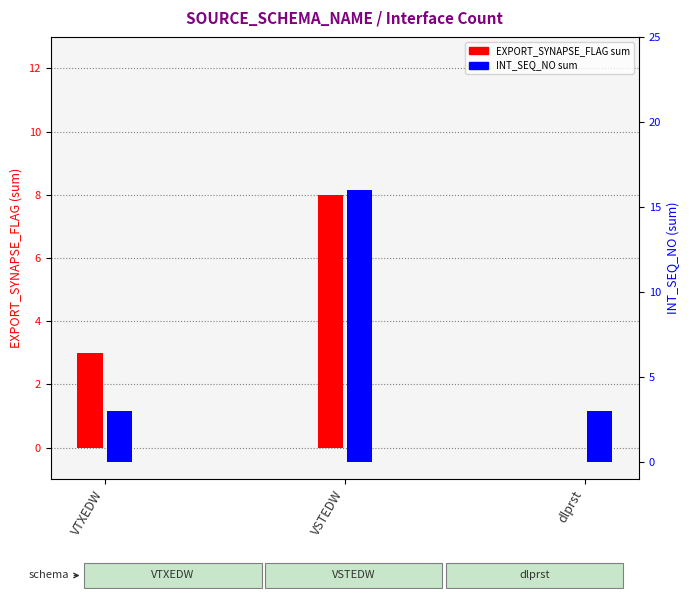

What are all the series names shown in the legend?

EXPORT_SYNAPSE_FLAG (sum), INT_SEQ_NO (sum)